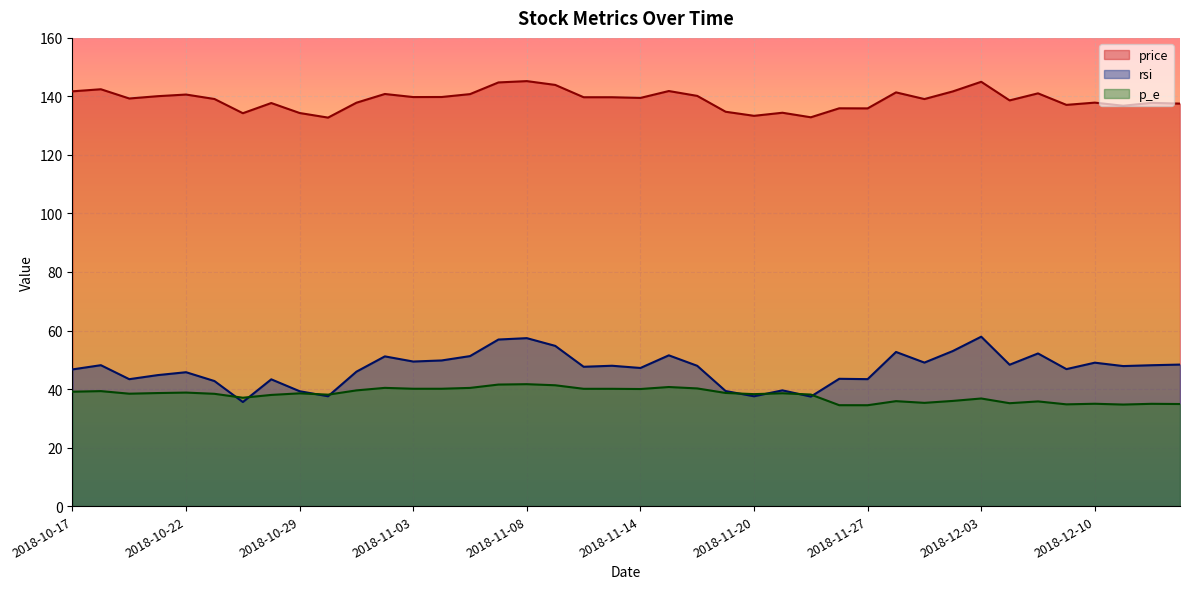

What is the total value across all series at 2018-10-29?

212.1